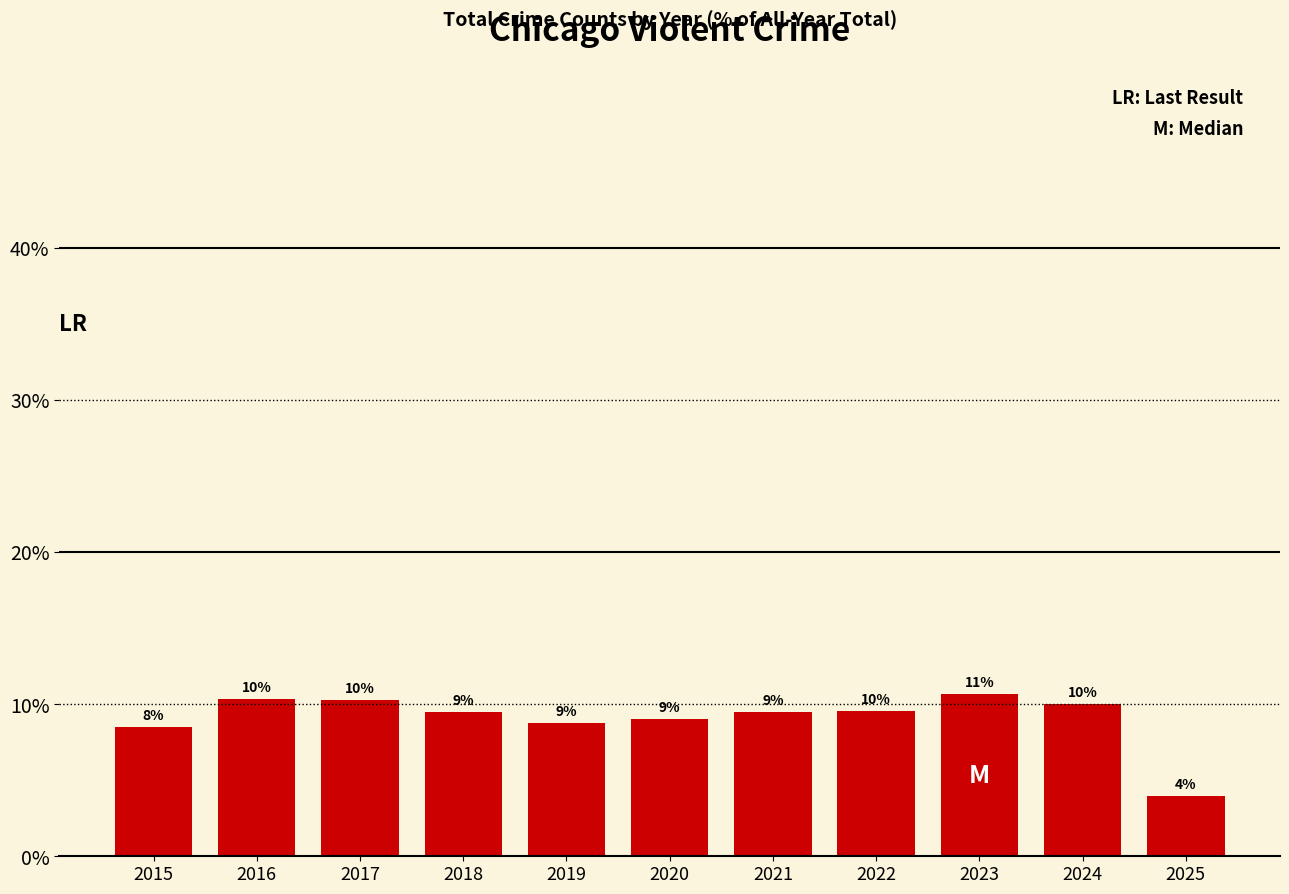

The chart shows a value of 11.7 at 2019. True or false?

False